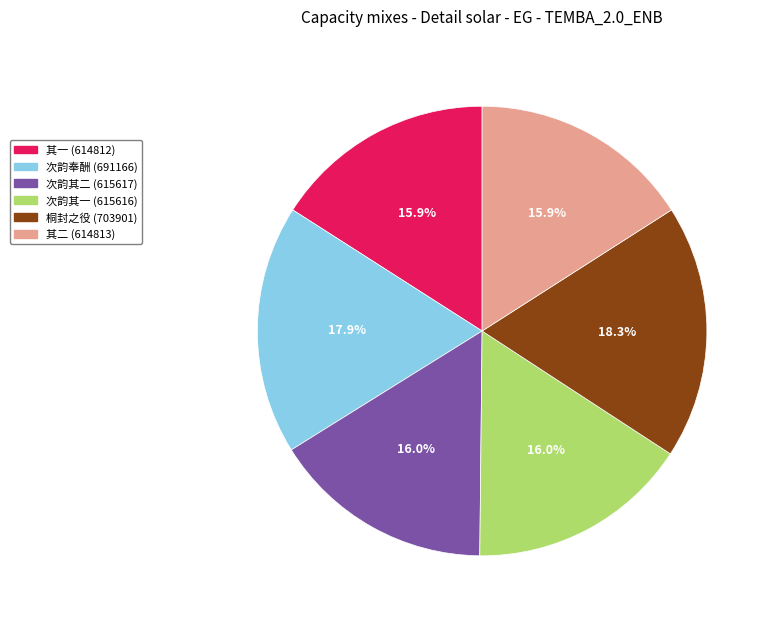

Is there any slice that represents more than half of the pie?

No